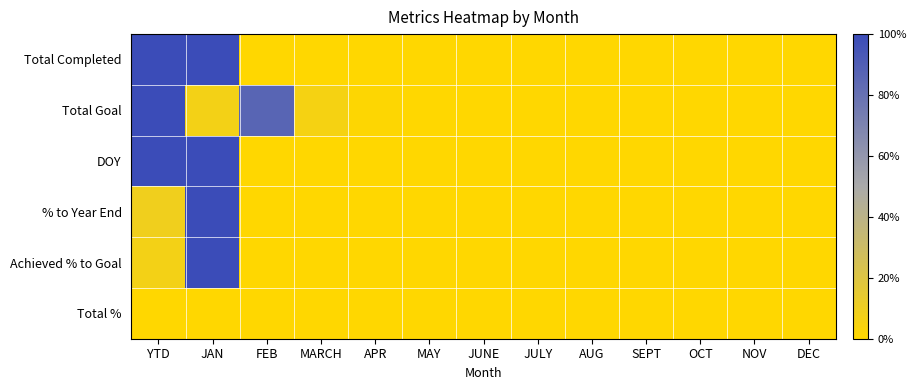

At which category does the chart reach its minimum across all series?

FEB